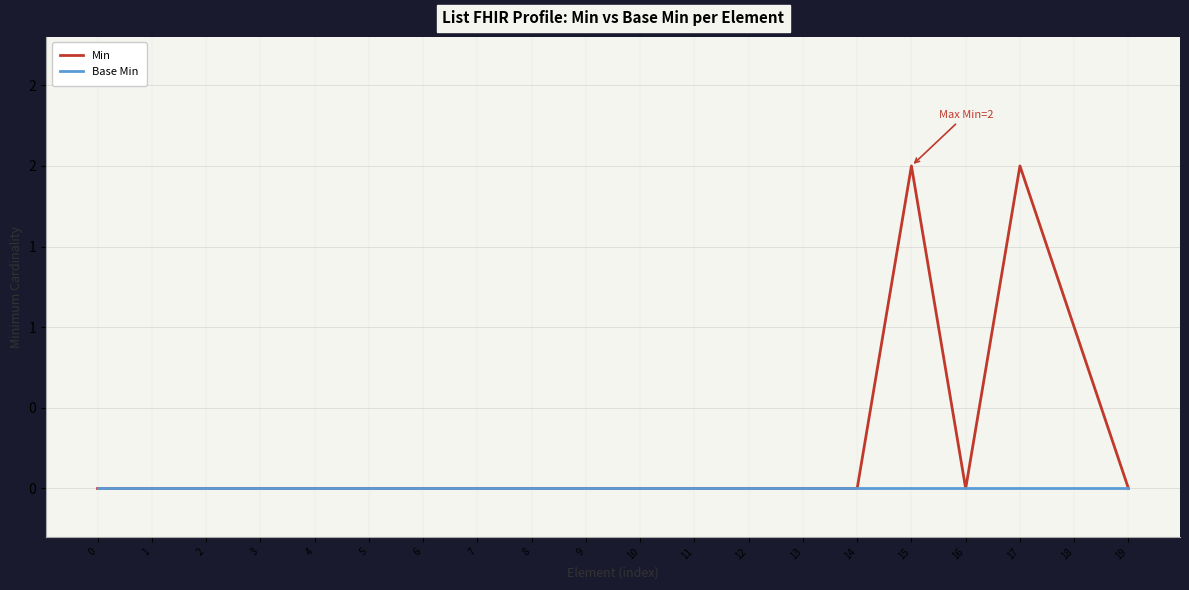

The value of Base Min at 6 is 0. True or false?

True